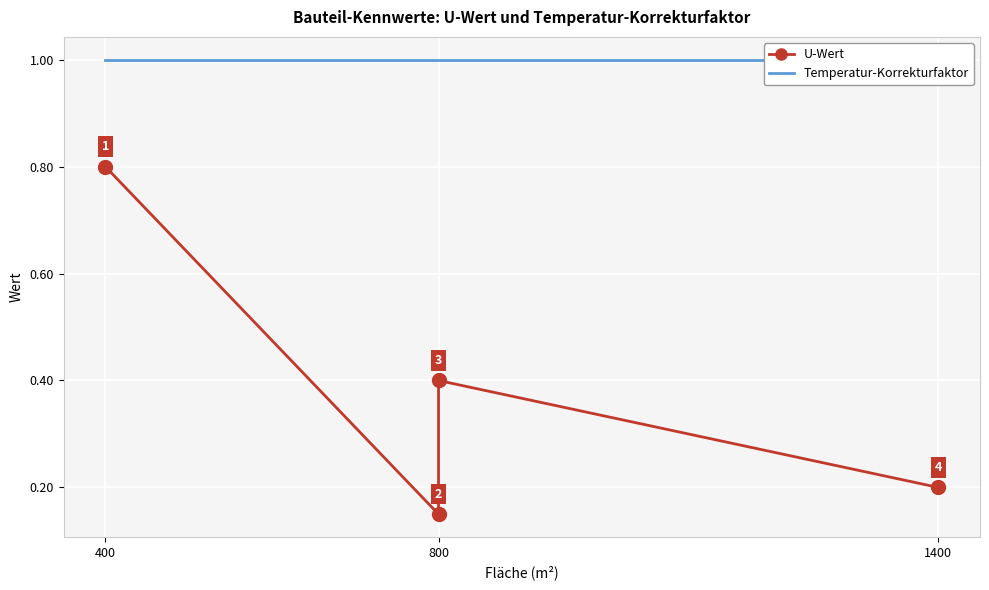

Which series has the widest spread of values?

U-Wert